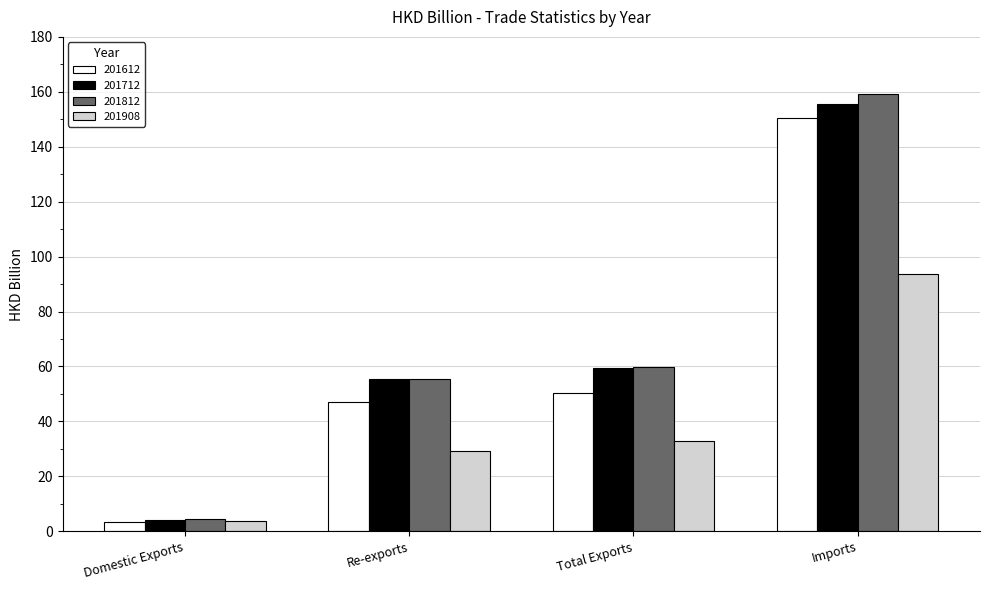

Rank the categories by 201712 value from lowest to highest.

Domestic Exports, Re-exports, Total Exports, Imports